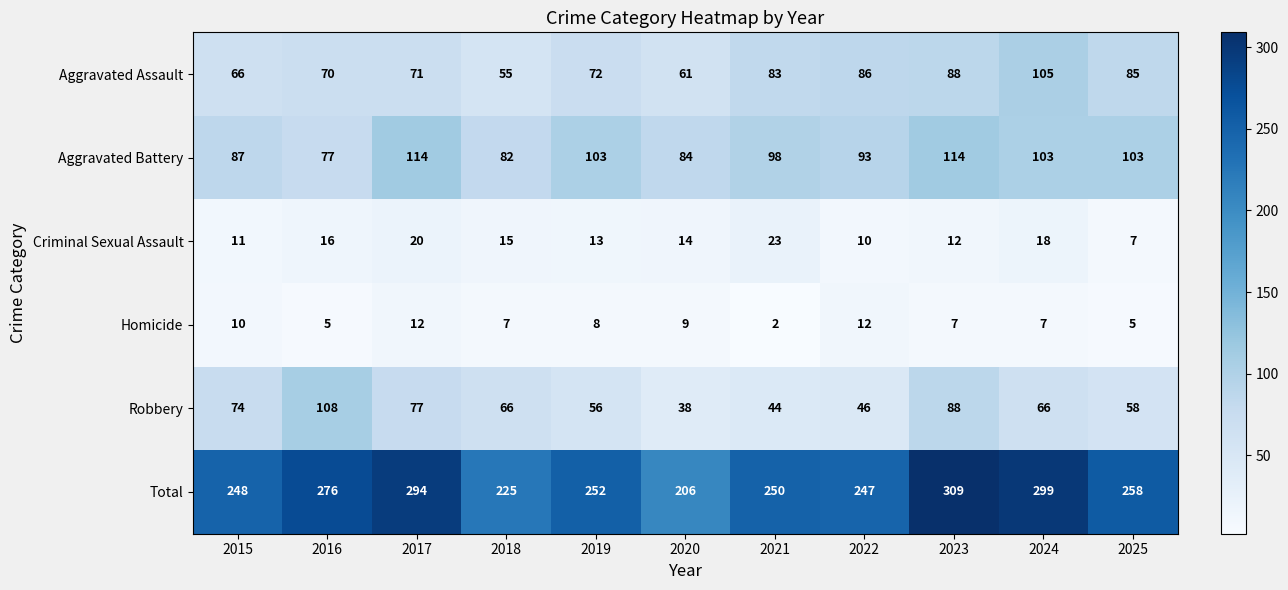

Is it true that Aggravated Assault equals 85 at 2025?

True